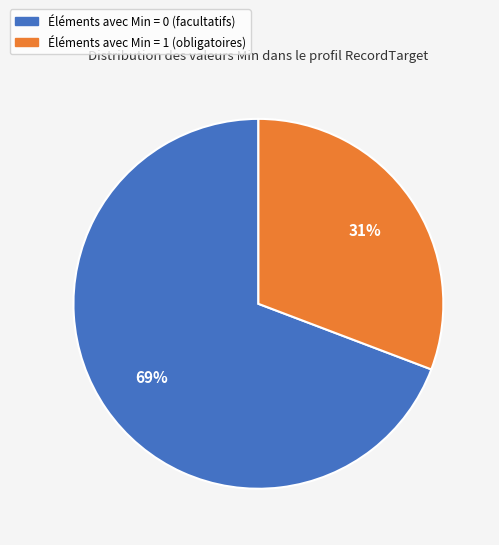

How many slices are in this pie chart?

2